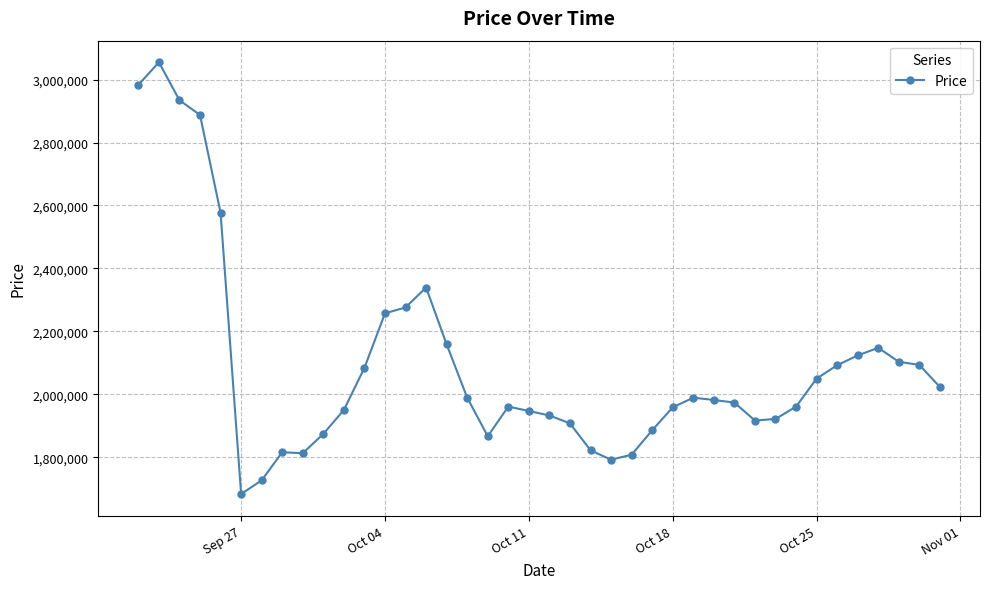

What is the value of the 21st point from the left?

1932780